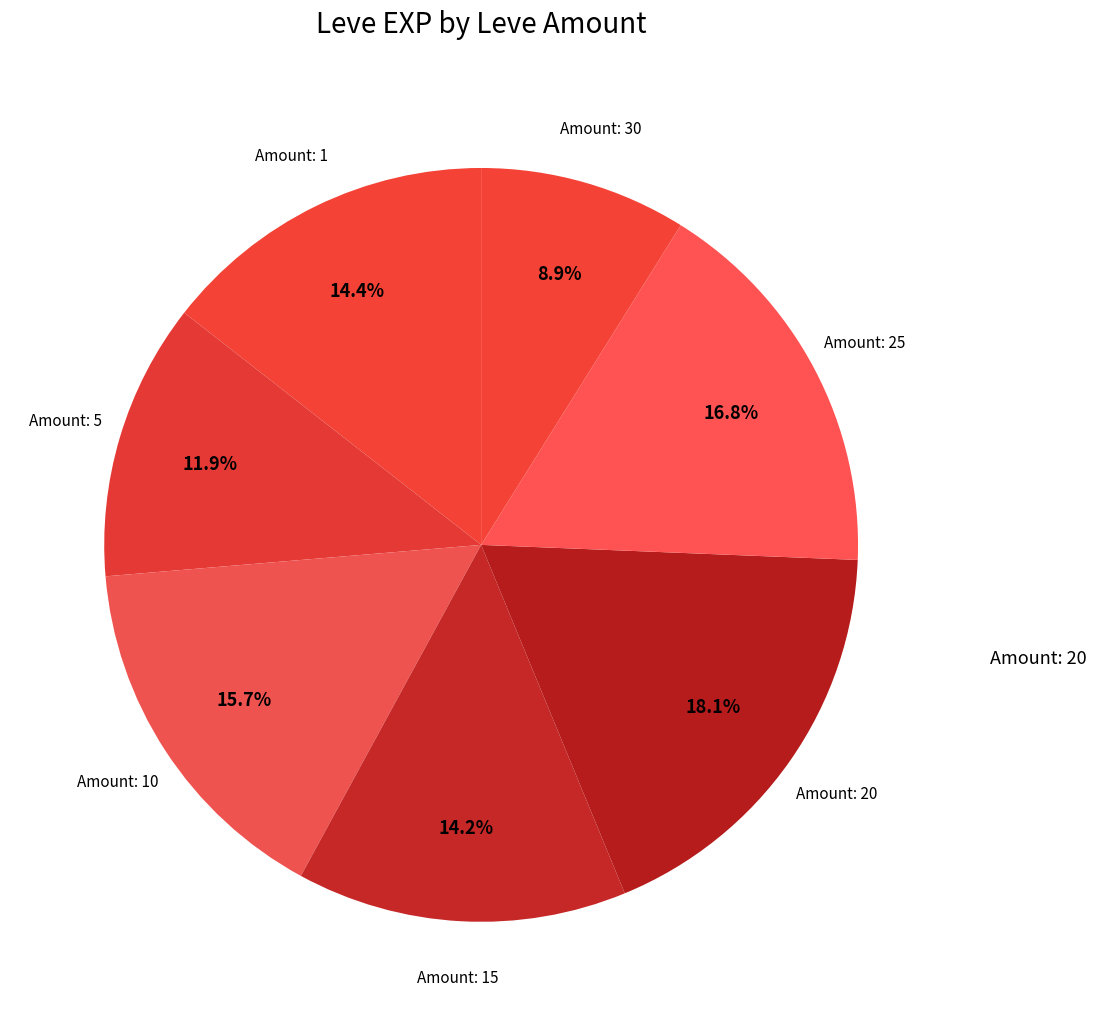

Count the number of slices in the pie.

7